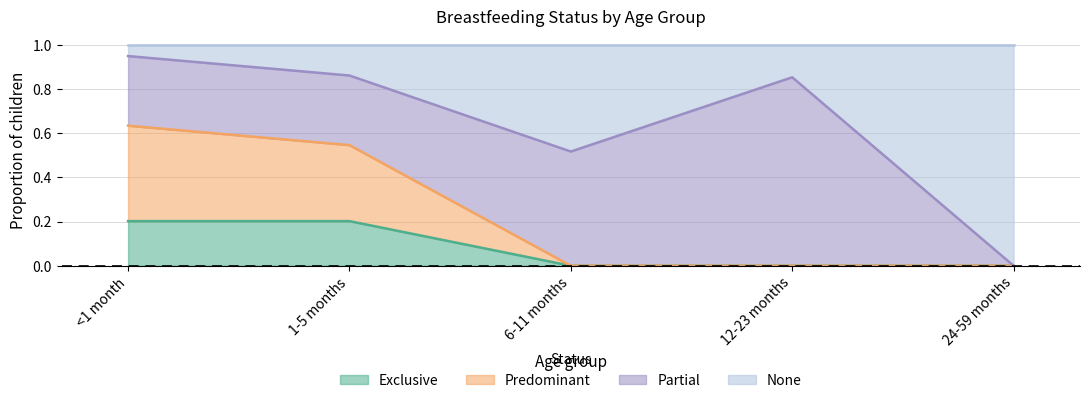

The value of Exclusive at 6-11 months is 0.0. True or false?

True